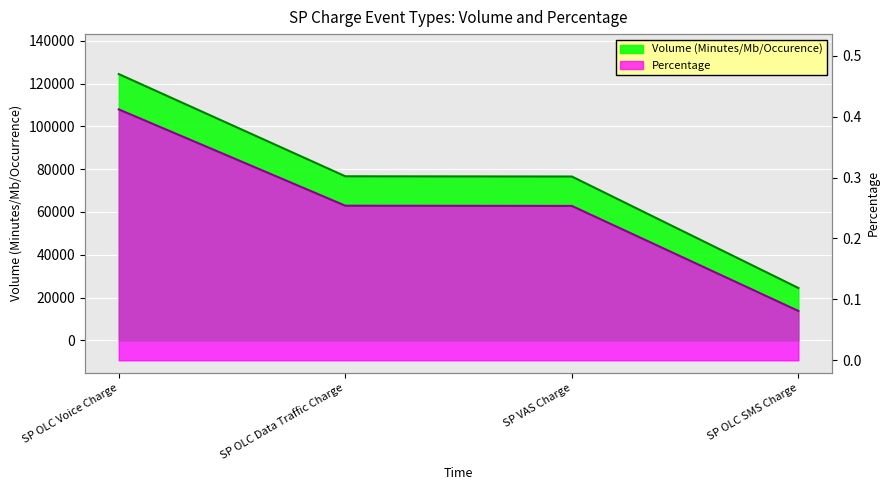

What is the smallest value displayed?

0.1